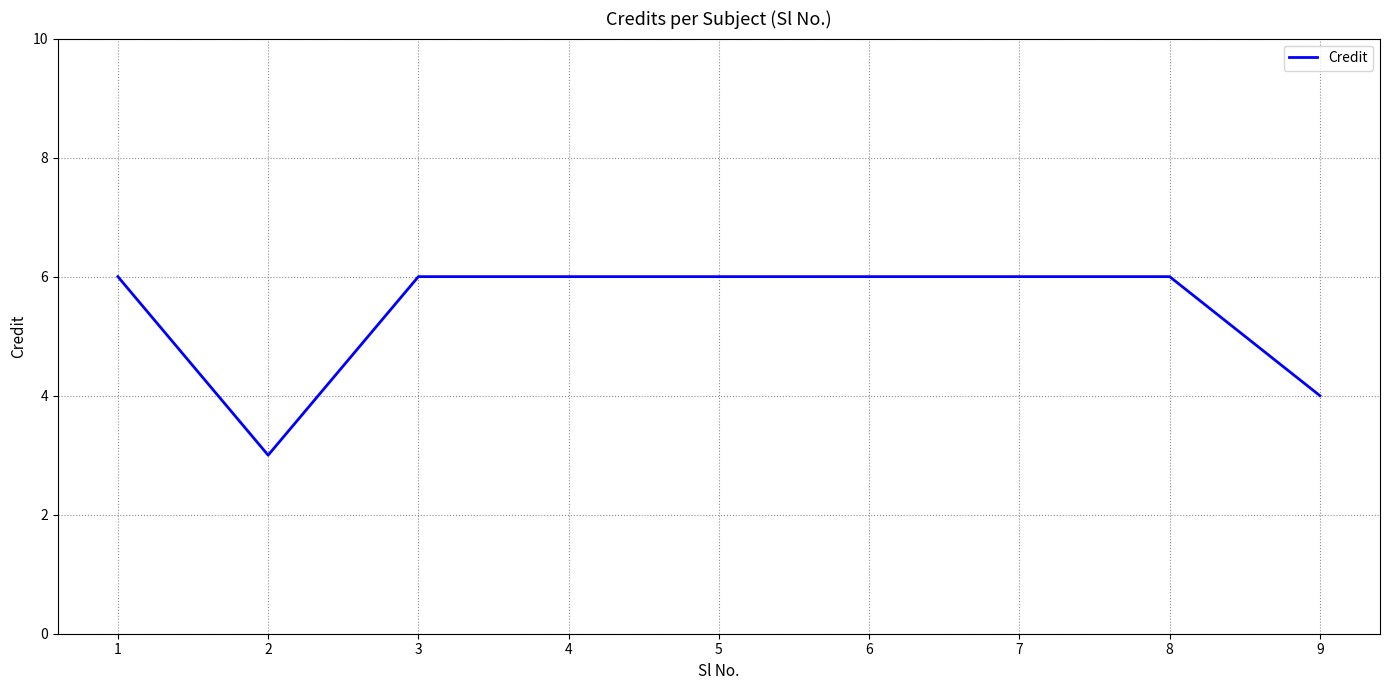

What is the difference between the maximum and minimum values?

3